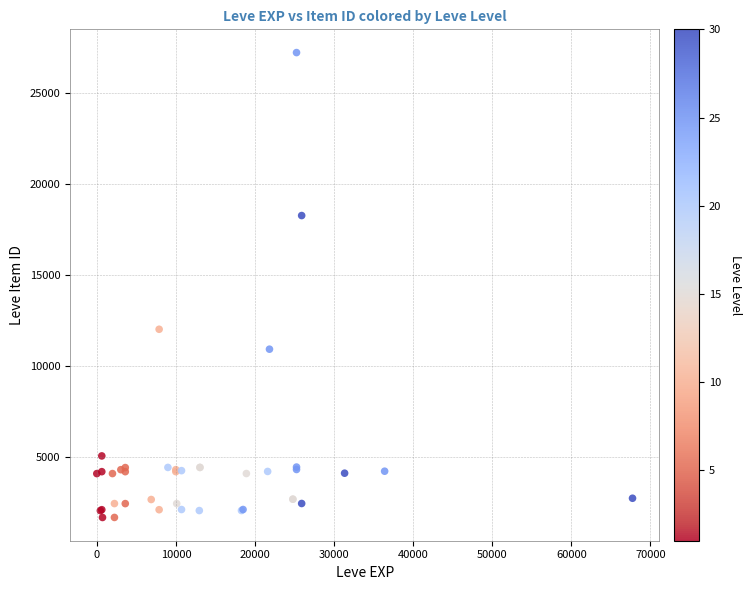

What Y value in the scatter plot is closest to 14448?

12018